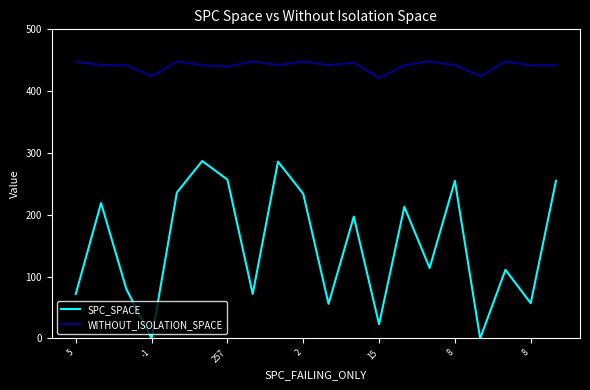

Does the chart display data point markers on the line(s)?

No